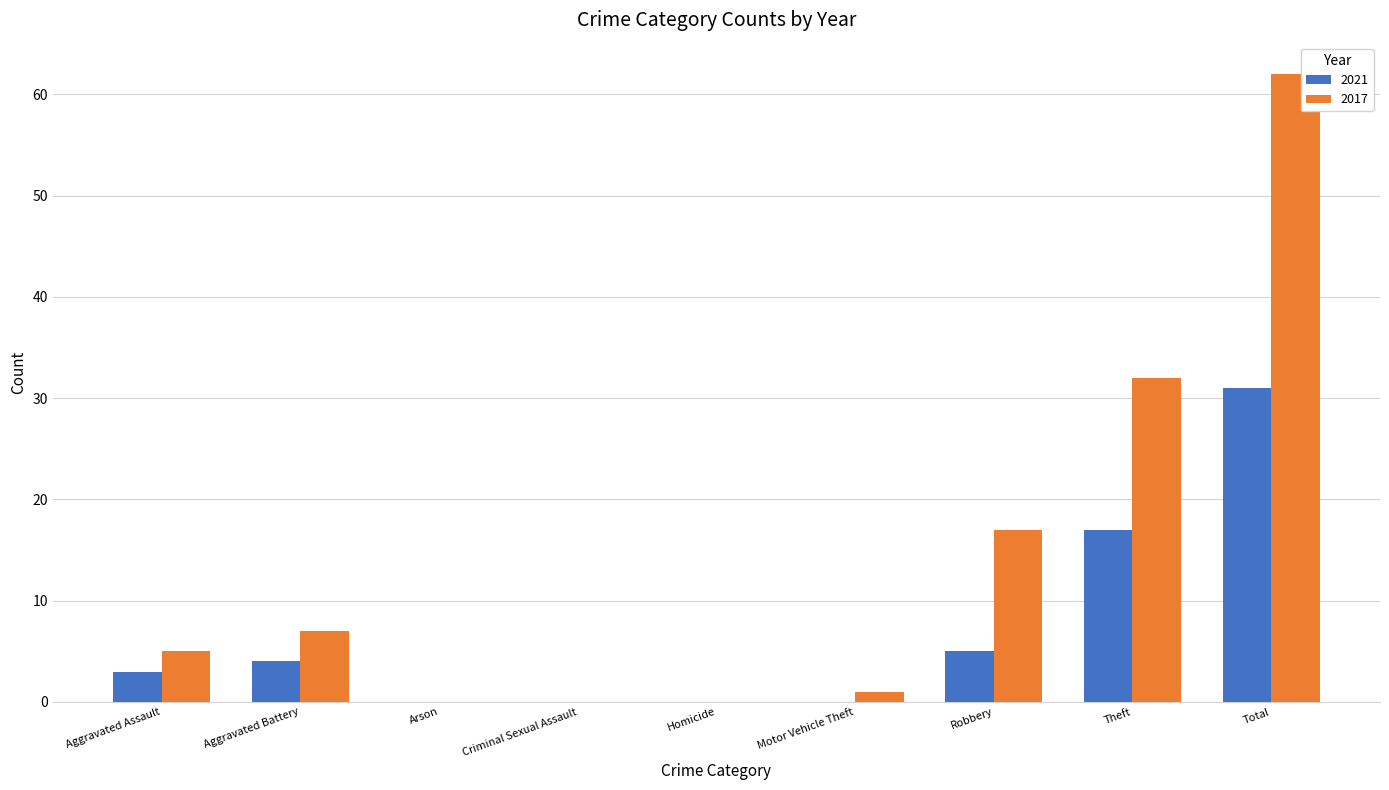

What is the sum of all 2017 values?

124